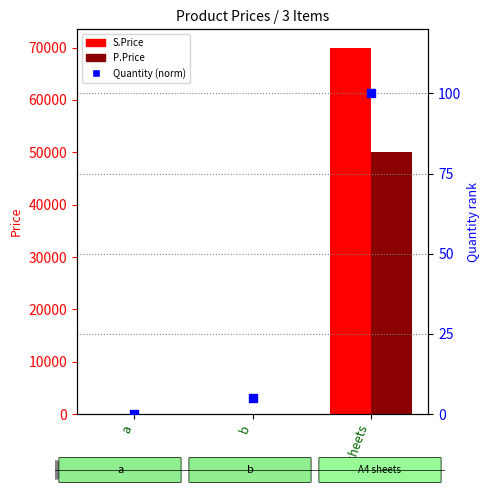

At which category is the sum across all series the highest?

A4 sheets